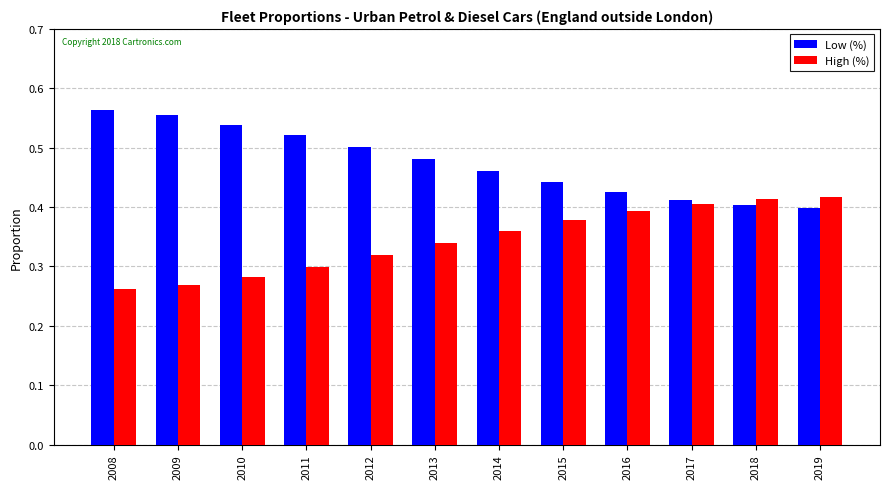

Does the chart contain stacked bars?

No